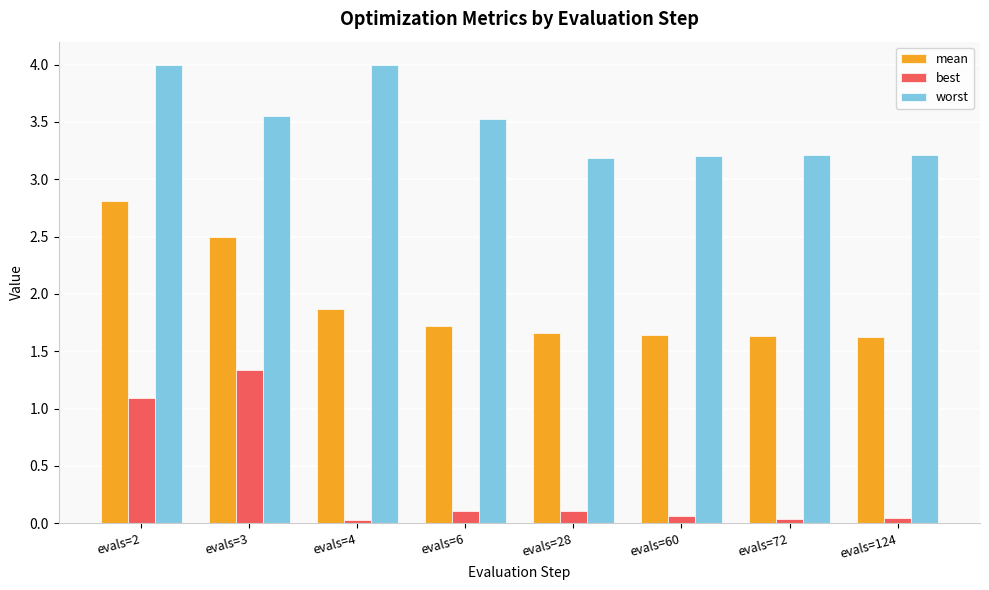

At how many categories does at least one series exceed 3?

8